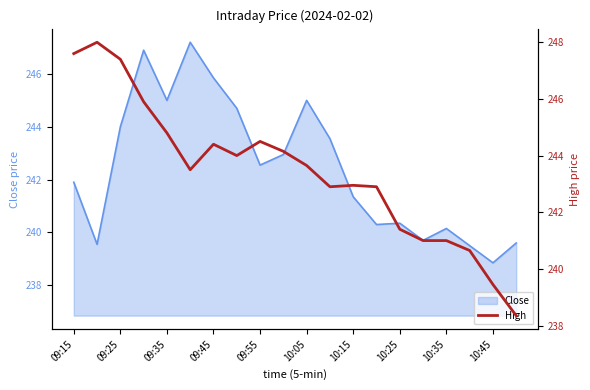

What is the minimum value shown in the chart?

238.3